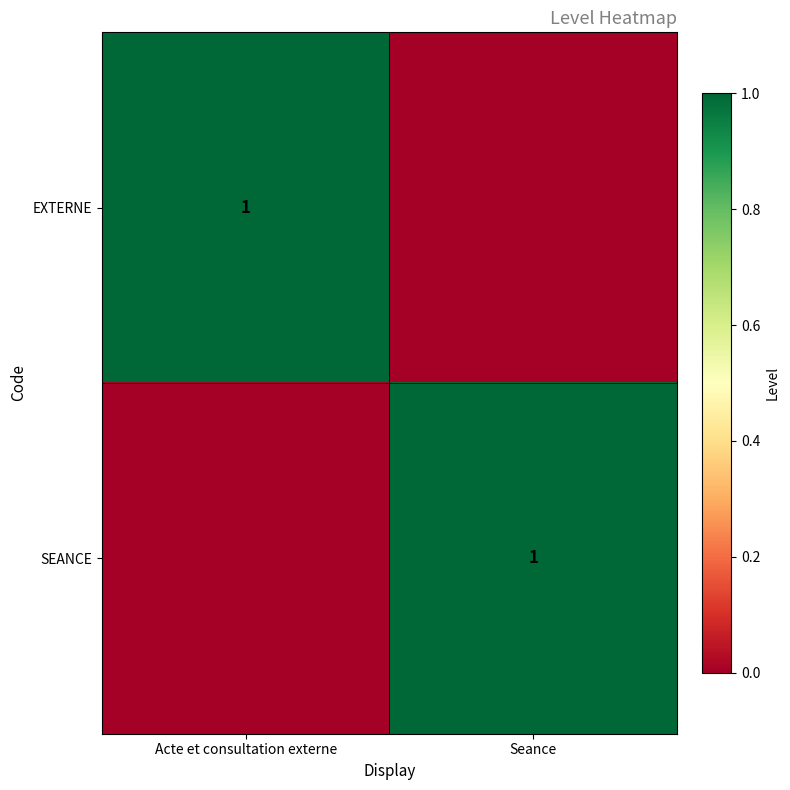

At which category does the chart reach its peak across all series?

Acte et consultation externe